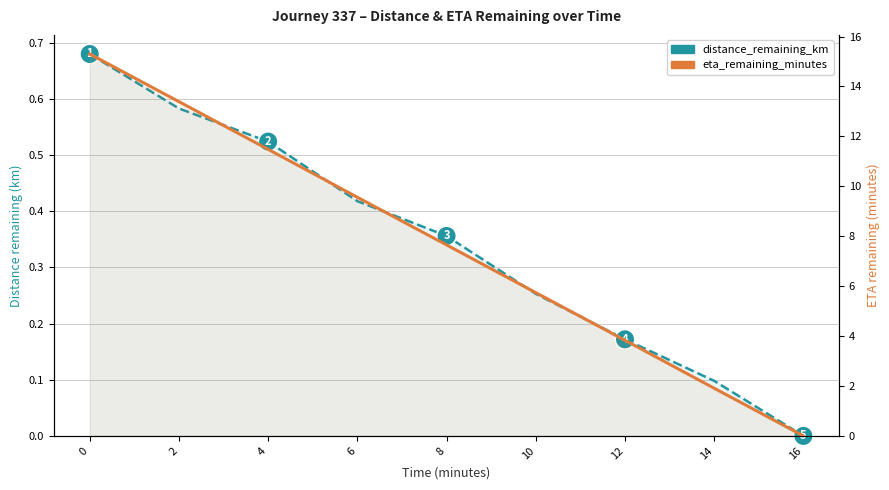

What is the sum of the distance_remaining_km values at 4 and 8?

0.9